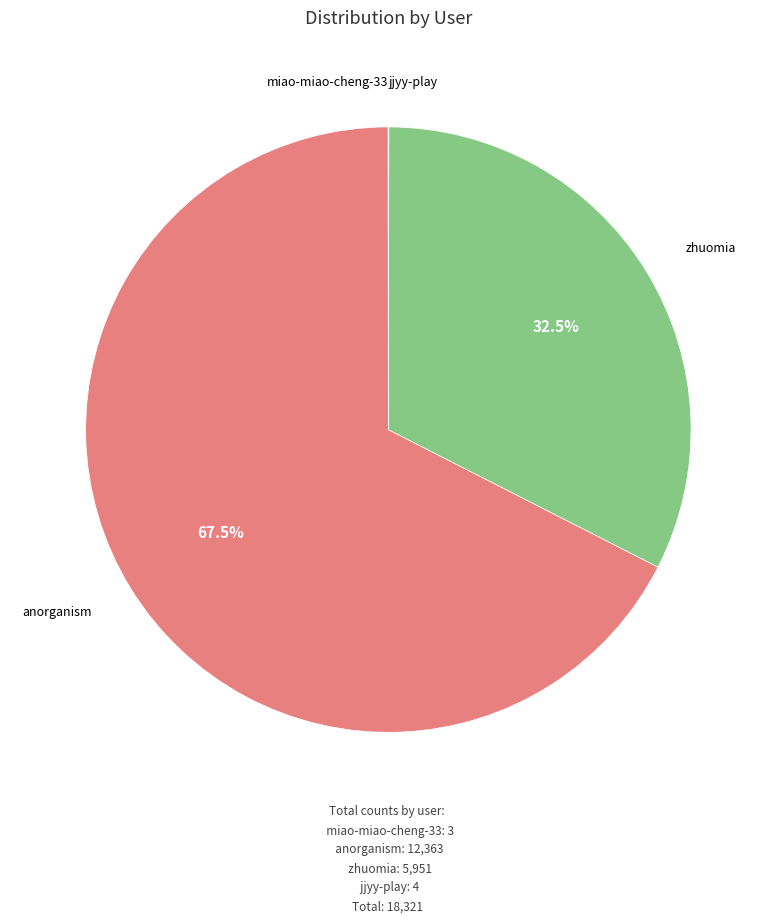

What percentage is NOT represented by zhuomia?

67.5%